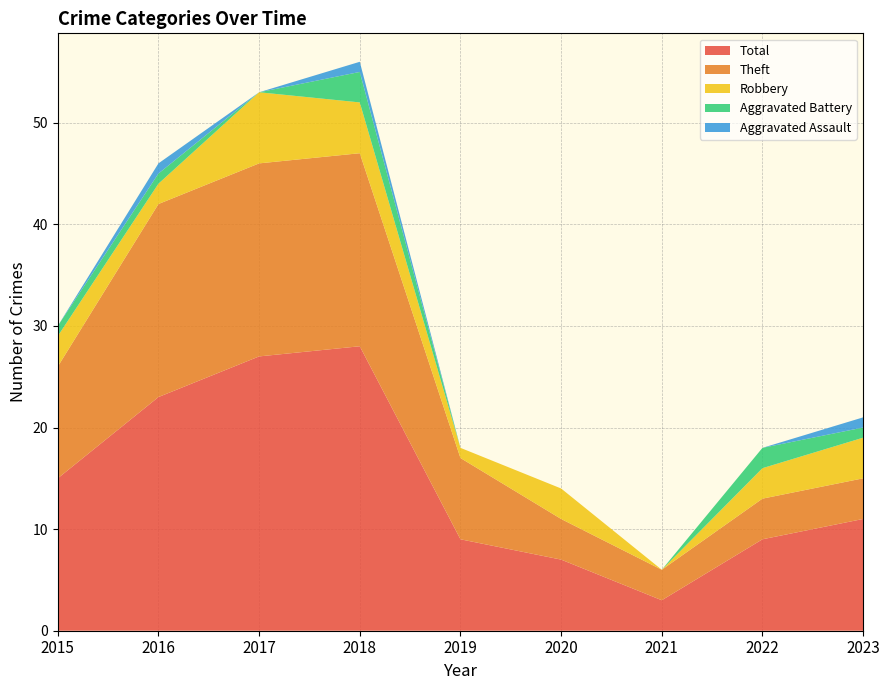

Reading left to right, extract all data points from this chart.

Total: 2015=15	2016=23	2017=27	2018=28	2019=9	2020=7	2021=3	2022=9	2023=11
Theft: 2015=11	2016=19	2017=19	2018=19	2019=8	2020=4	2021=3	2022=4	2023=4
Robbery: 2015=3	2016=2	2017=7	2018=5	2019=1	2020=3	2021=0	2022=3	2023=4
Aggravated Battery: 2015=1	2016=1	2017=0	2018=3	2019=0	2020=0	2021=0	2022=2	2023=1
Aggravated Assault: 2015=0	2016=1	2017=0	2018=1	2019=0	2020=0	2021=0	2022=0	2023=1